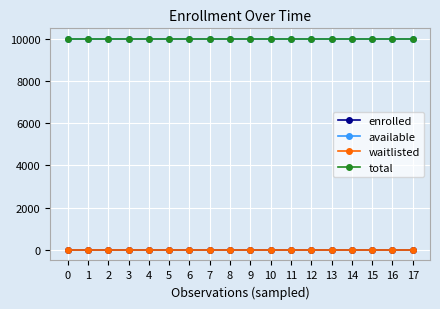

Reading right to left, list all the values displayed in this chart.

enrolled: 0	0	0	0	0	0	0	0	0	0	0	0	0	0	0	0	0	0
available: 9999	9999	9999	9999	9999	9999	9999	9999	9999	9999	9999	9999	9999	9999	9999	9999	9999	9999
waitlisted: 0	0	0	0	0	0	0	0	0	0	0	0	0	0	0	0	0	0
total: 9999	9999	9999	9999	9999	9999	9999	9999	9999	9999	9999	9999	9999	9999	9999	9999	9999	9999